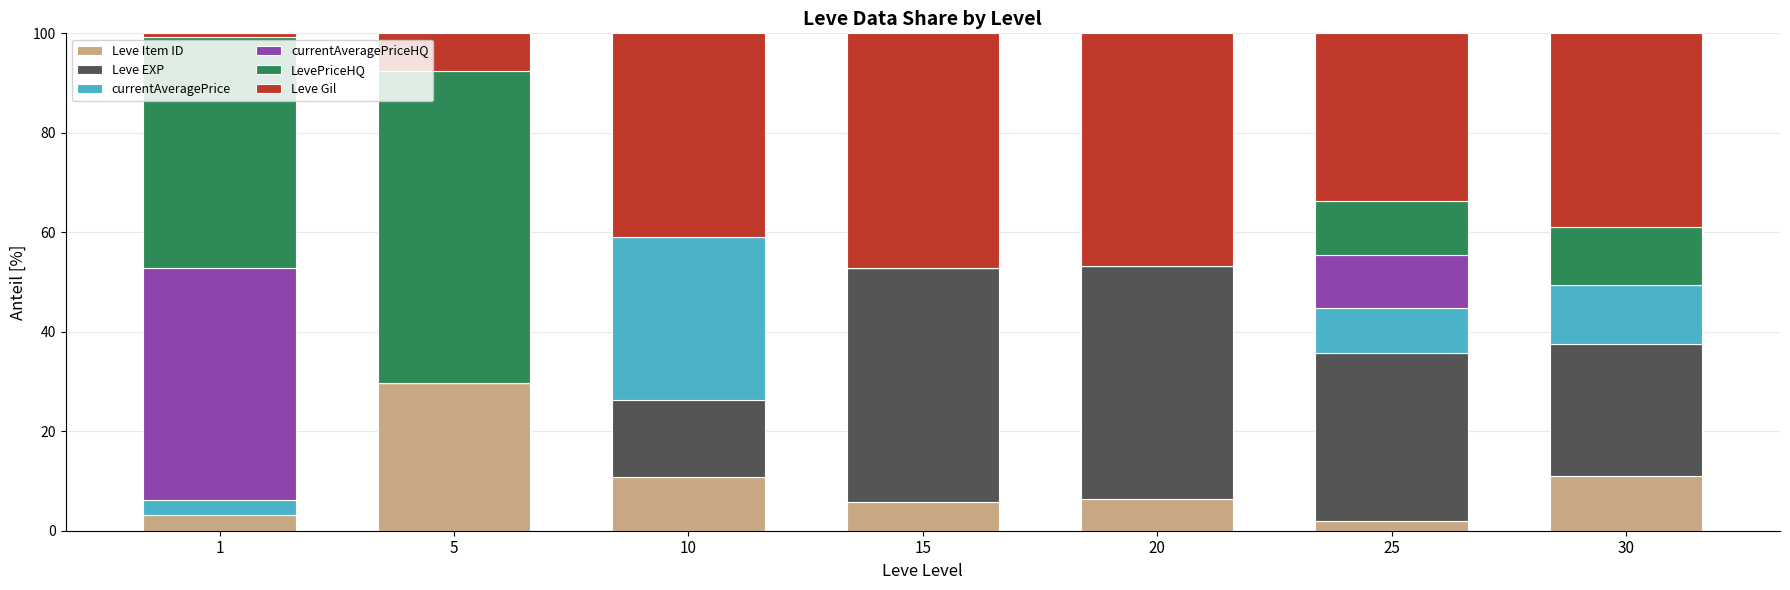

What are all the series names shown in the legend?

Leve Item ID, Leve EXP, currentAveragePrice, currentAveragePriceHQ, LevePriceHQ, Leve Gil